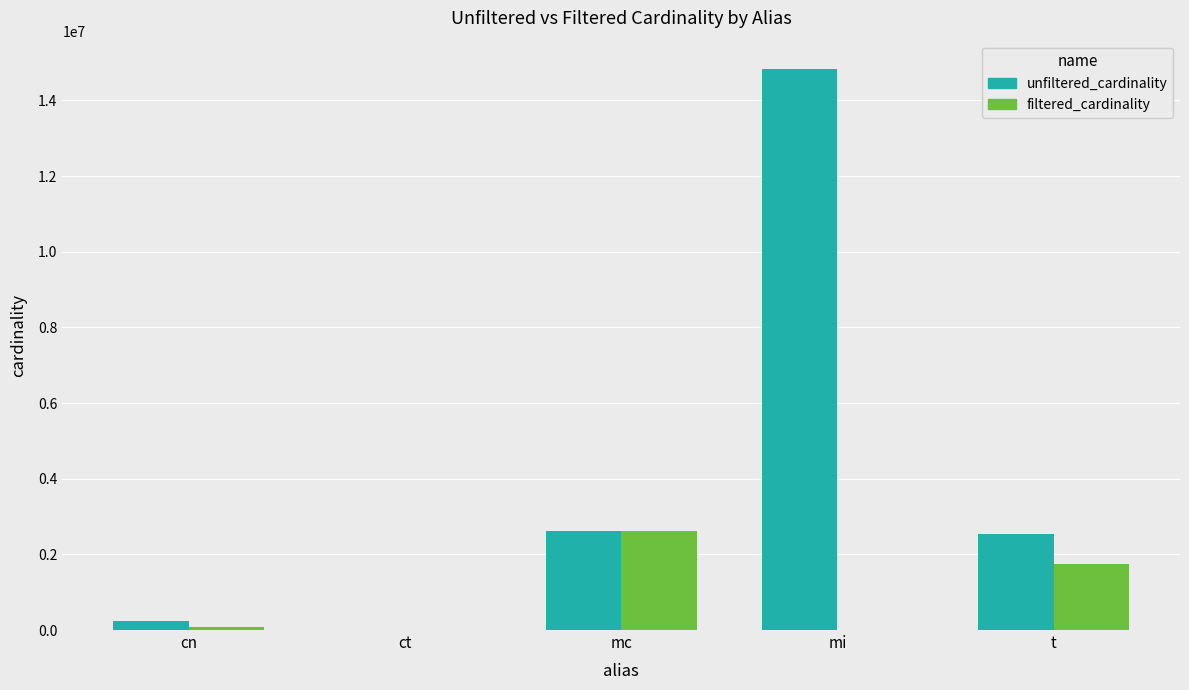

Which series has the largest range (max minus min)?

unfiltered_cardinality